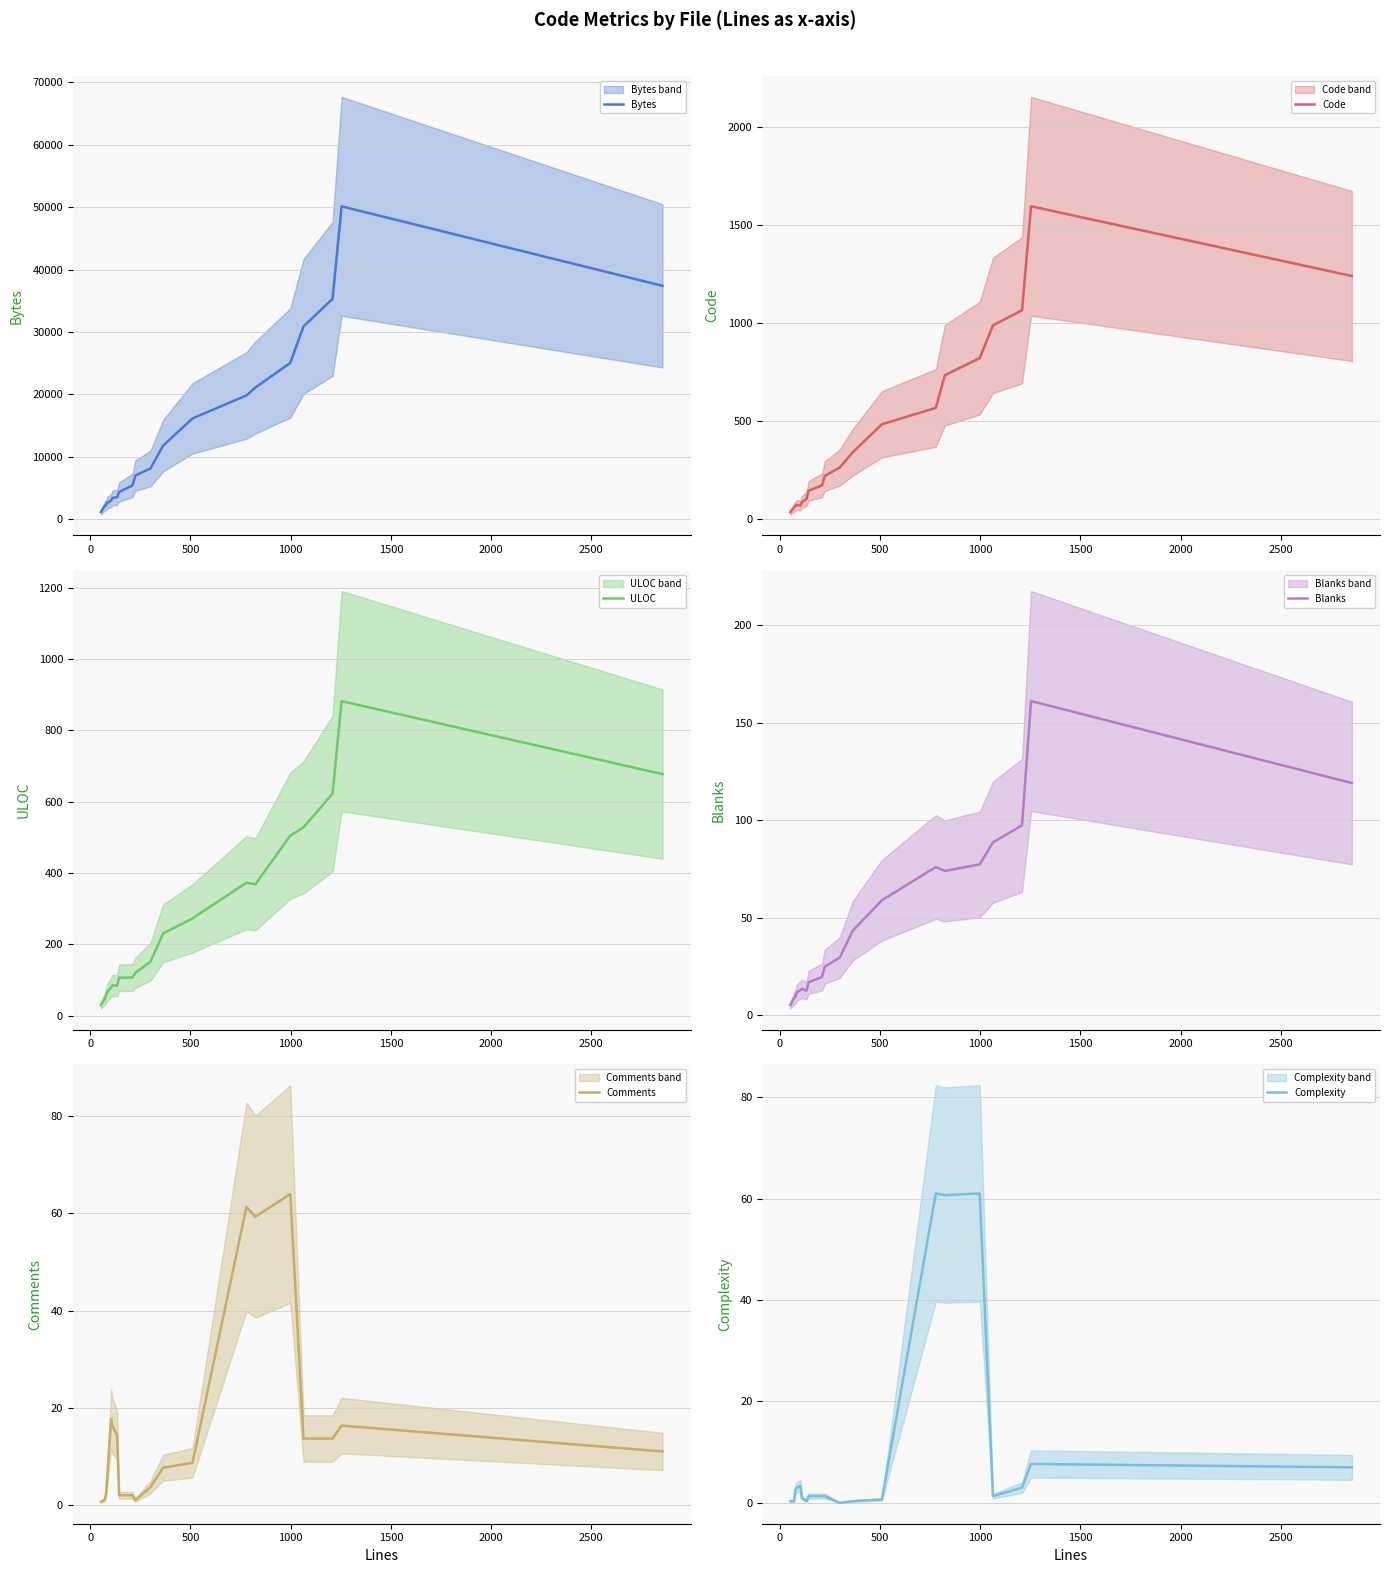

What is the lowest value of the ULOC series?

31.0